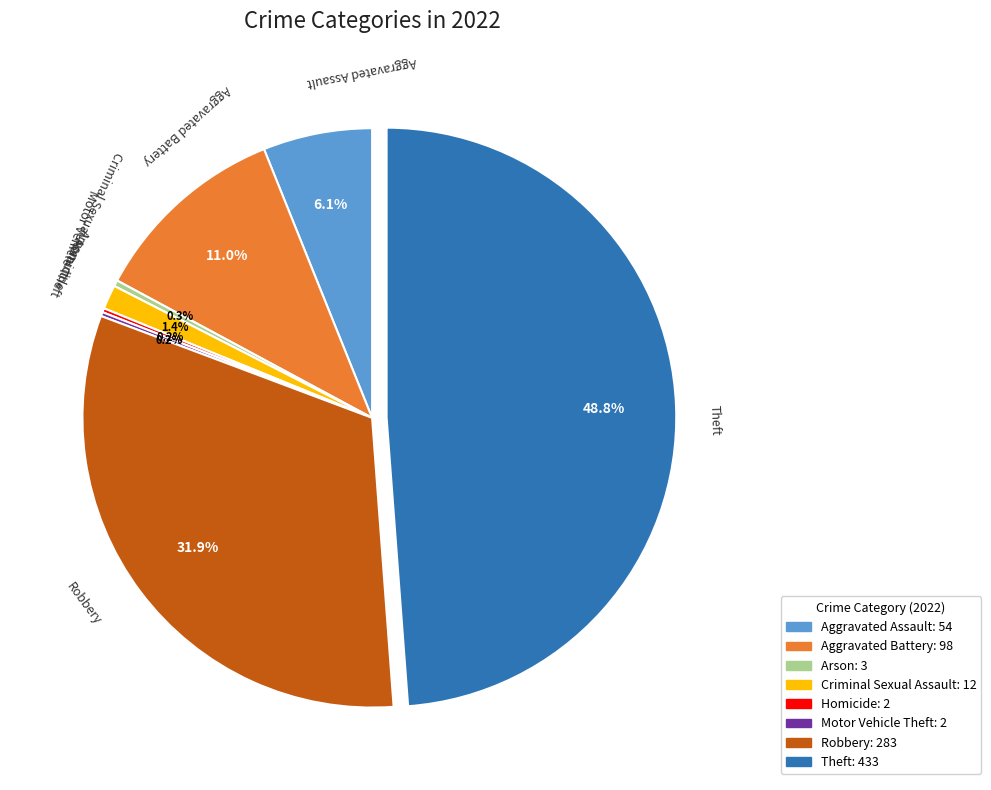

Which slice is the largest?

Theft